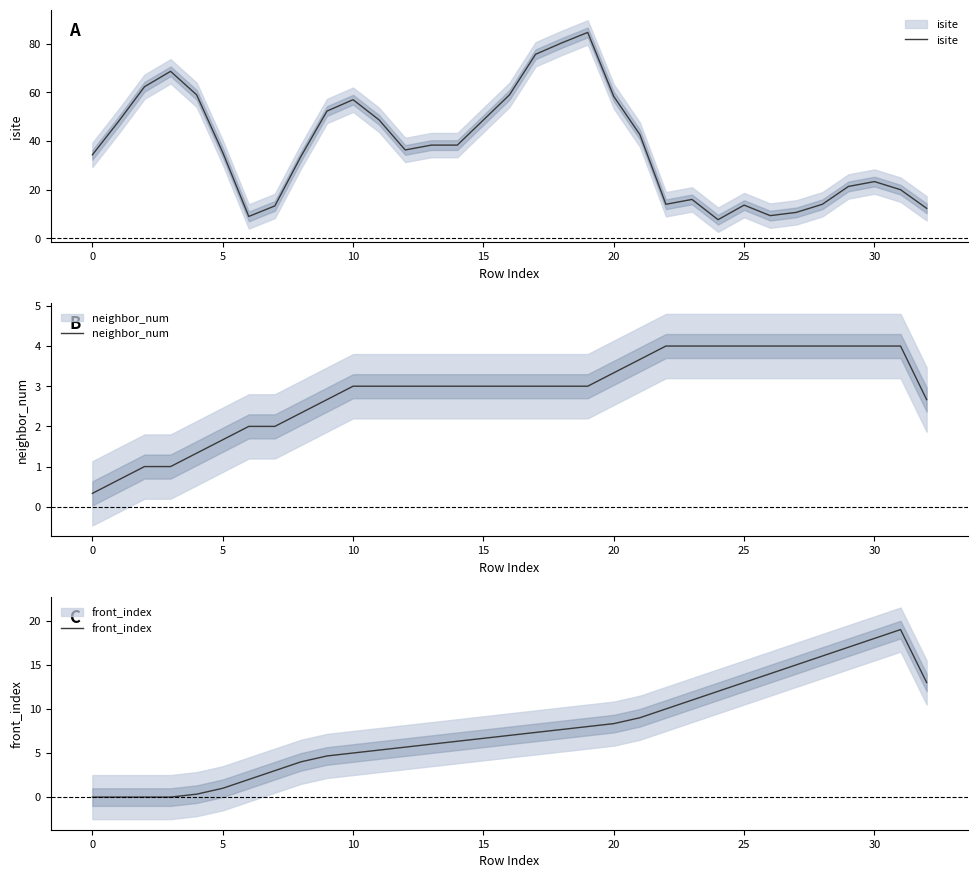

True or false: neighbor_num and front_index cross at least once.

False